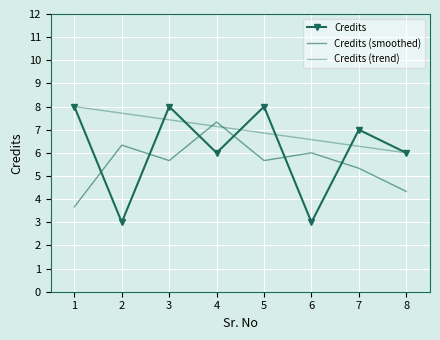

True or false: Credits (trend) has a value of 2.9 at 2.

False